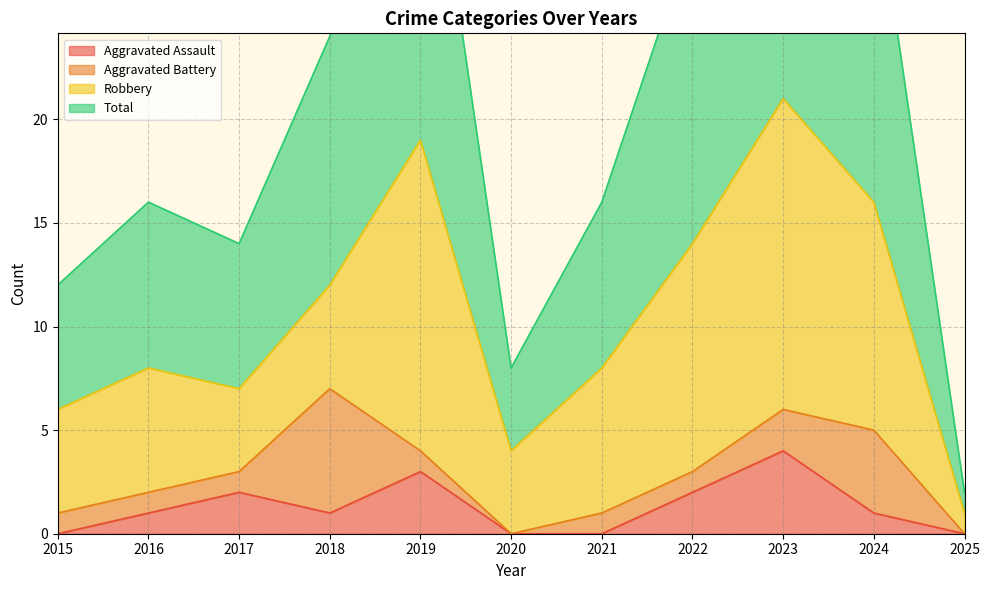

What is the highest value of the Aggravated Assault series?

4